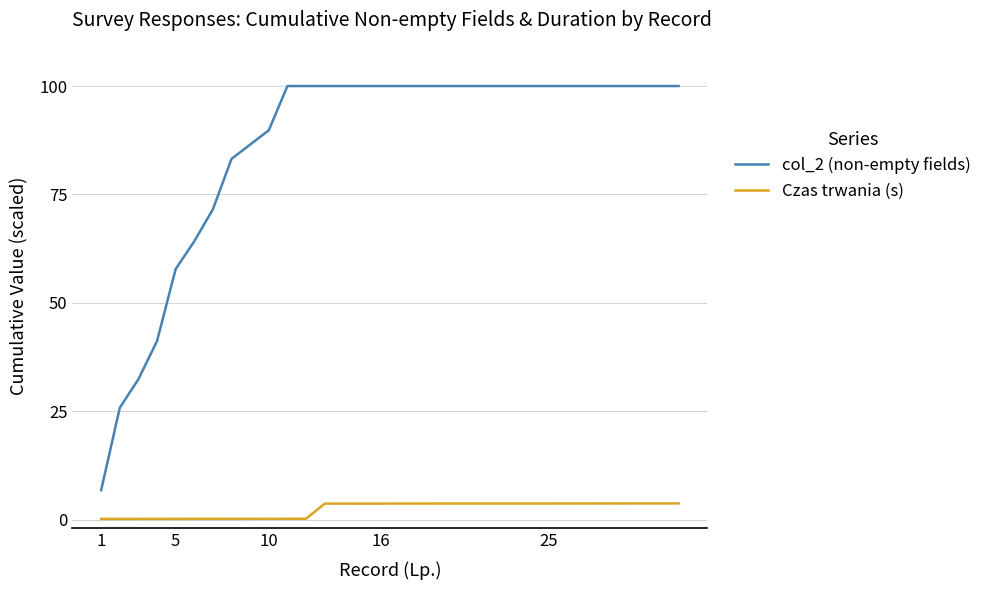

Which series has the largest range (max minus min)?

col_2 (non-empty fields)